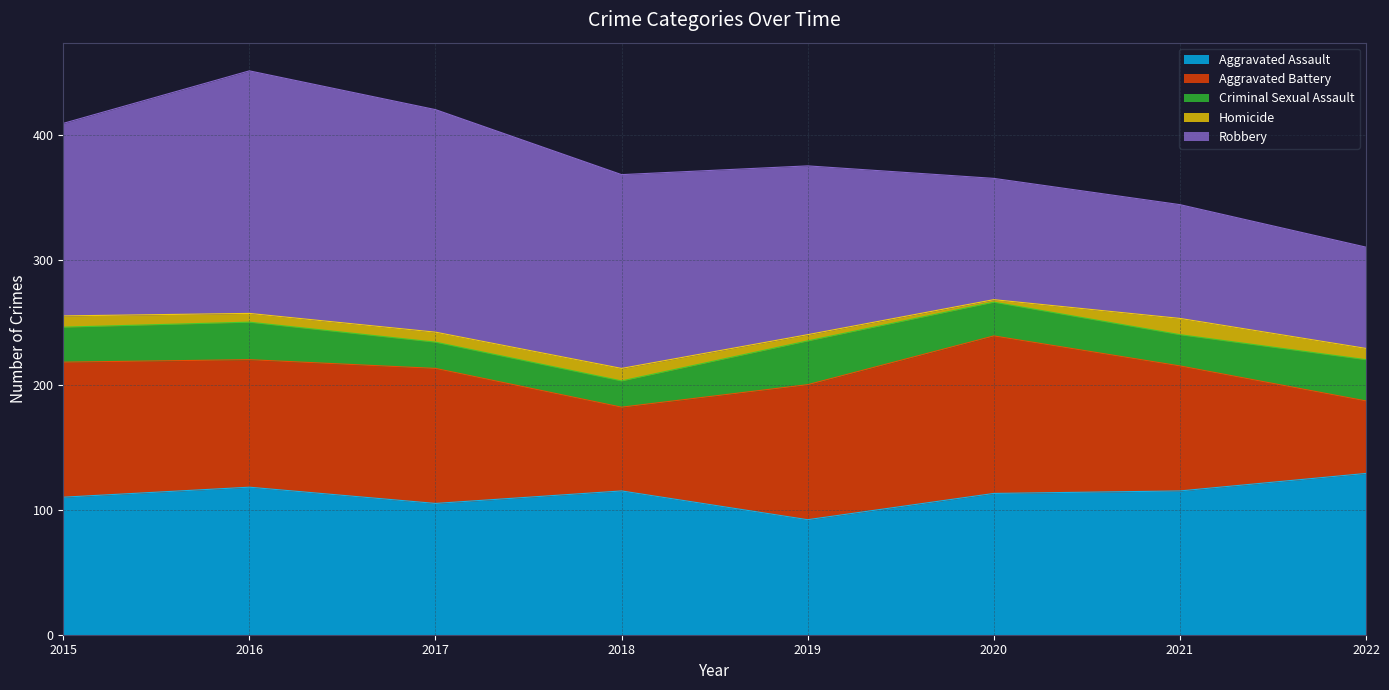

At which label does Aggravated Assault reach its minimum?

2019